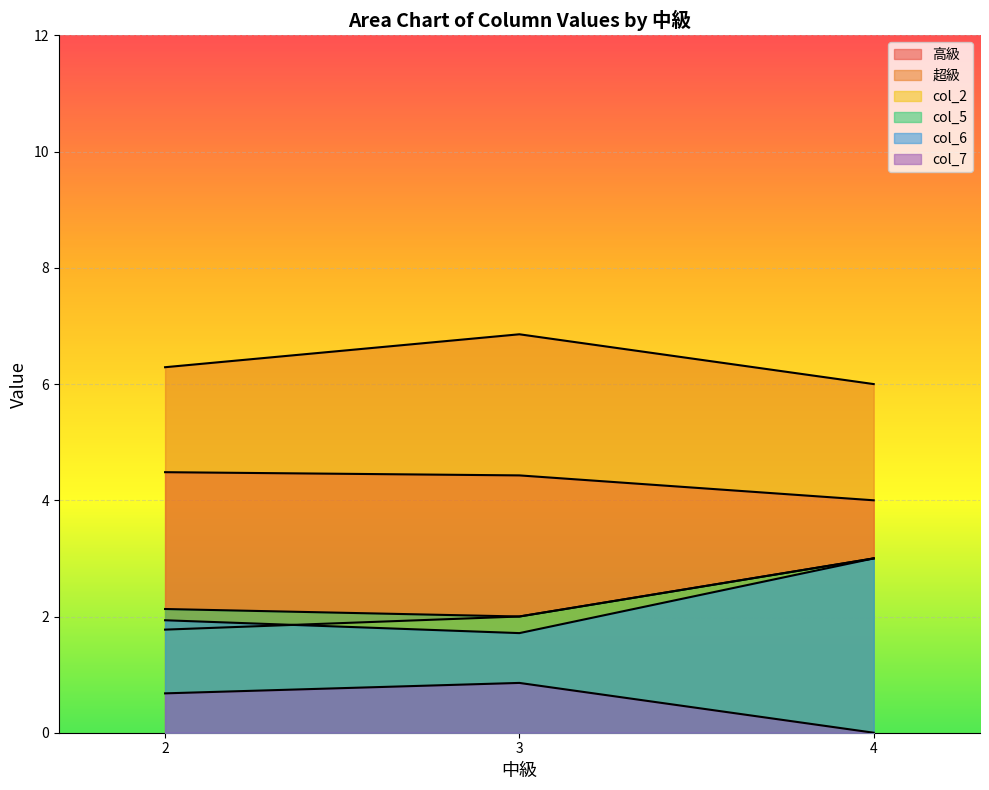

What is the minimum value for col_6?

1